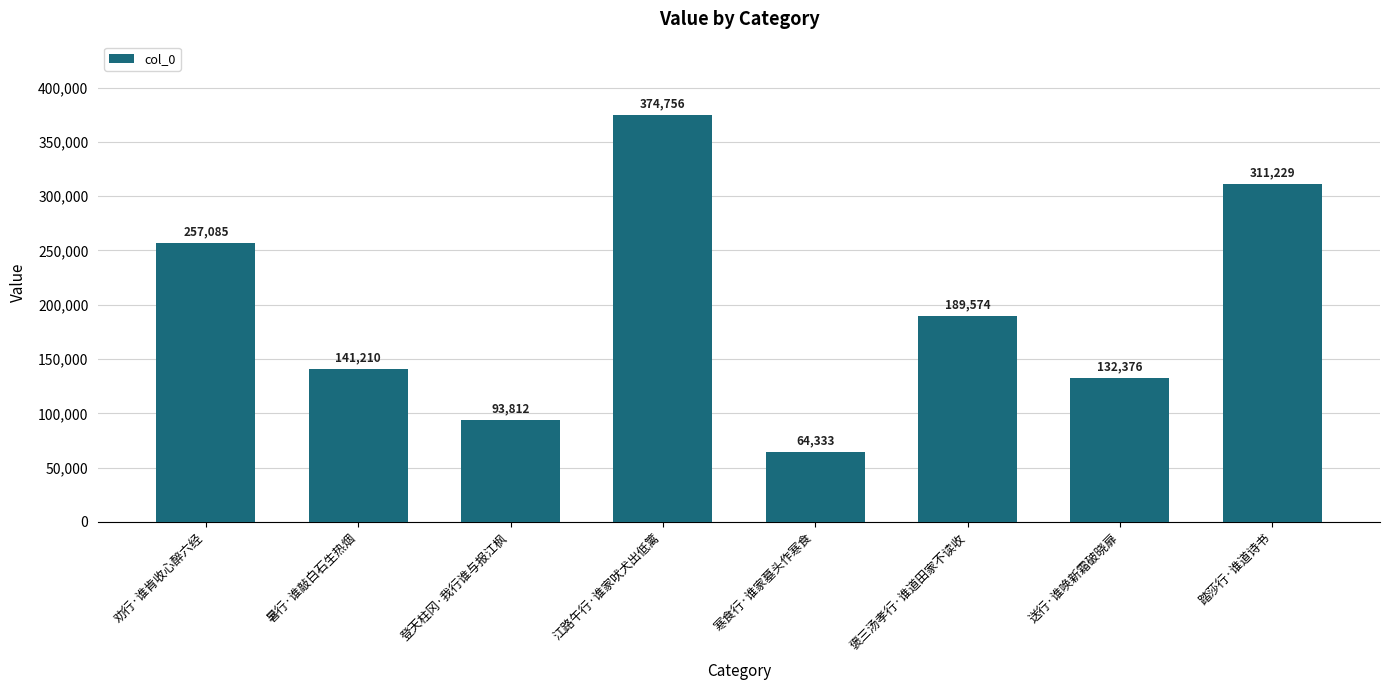

Reading left to right, what are all the values shown in this chart?

257085	141210	93812	374756	64333	189574	132376	311229